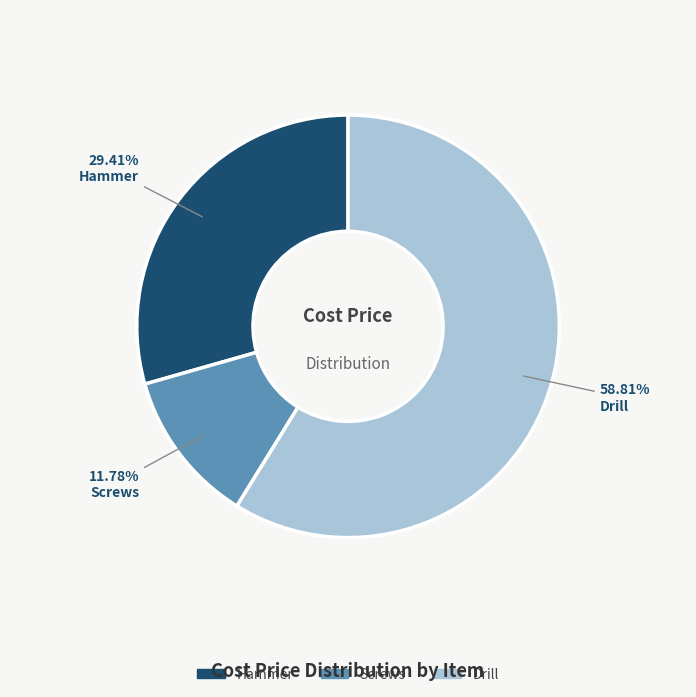

To the nearest percent, what is the average slice percentage?

33%